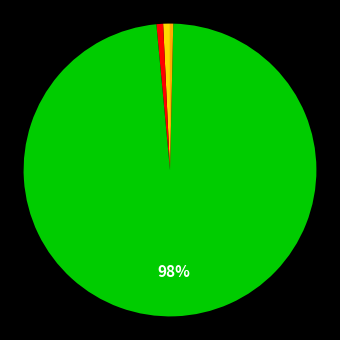

To the nearest percent, what is the difference between the largest and smallest slice percentages?

98%